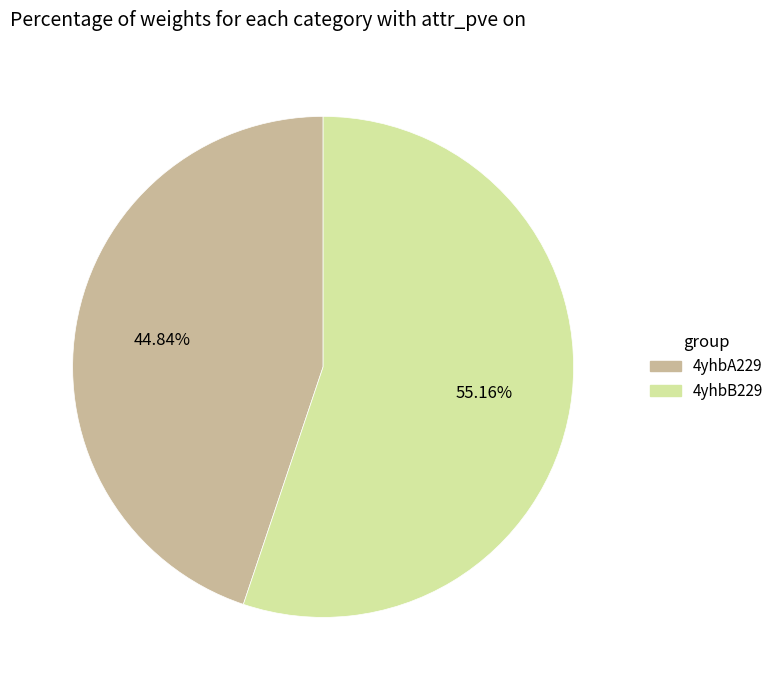

To the nearest percent, what is the difference between the largest and smallest slice percentages?

10%